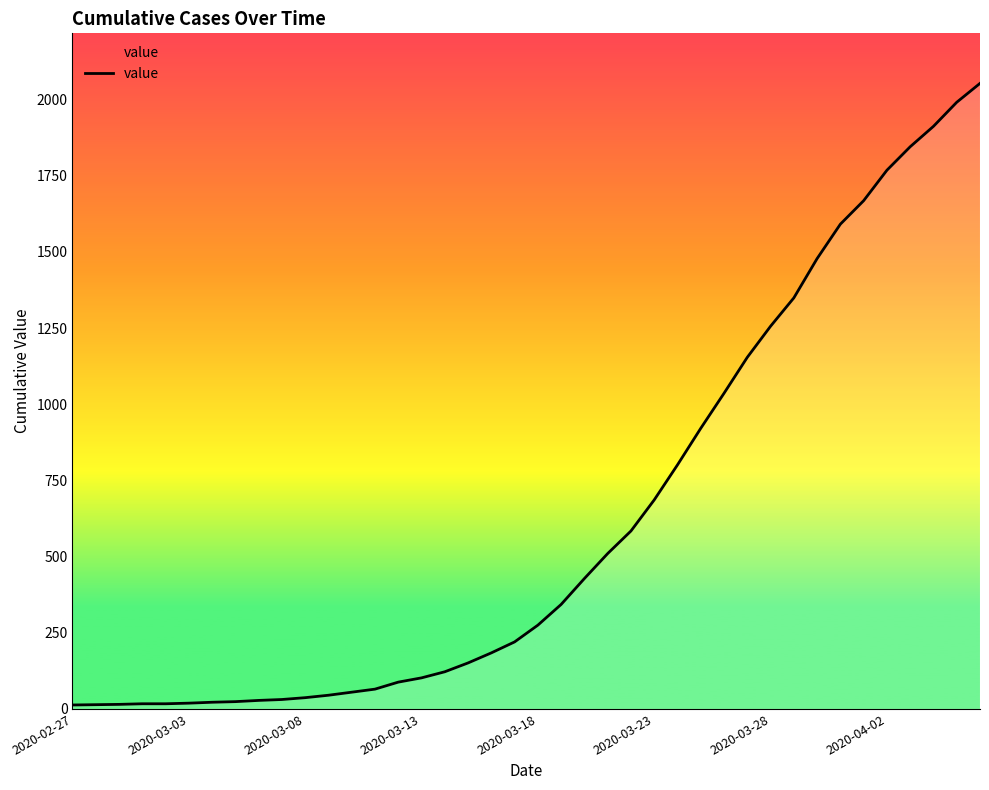

What is the maximum value shown in the chart?

2053